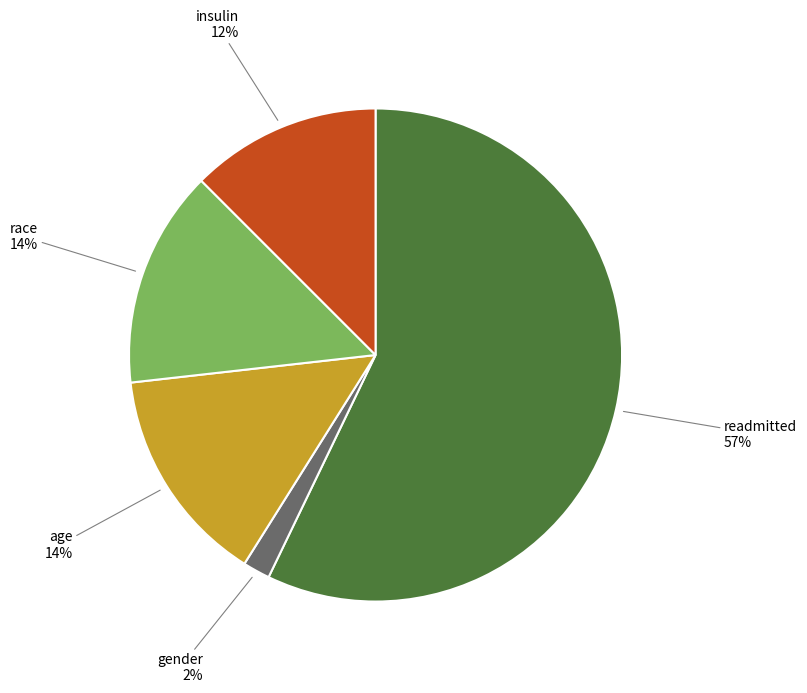

To the nearest percent, what is the average slice percentage?

20%